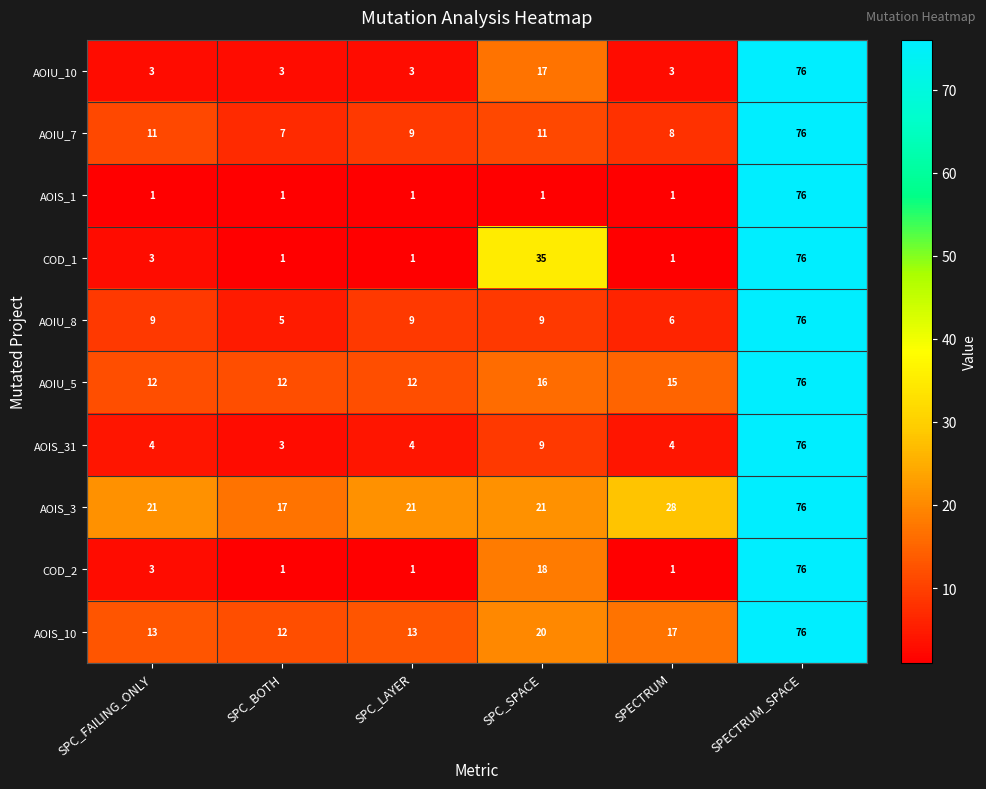

Read the AOIS_3 value at SPC_SPACE.

21